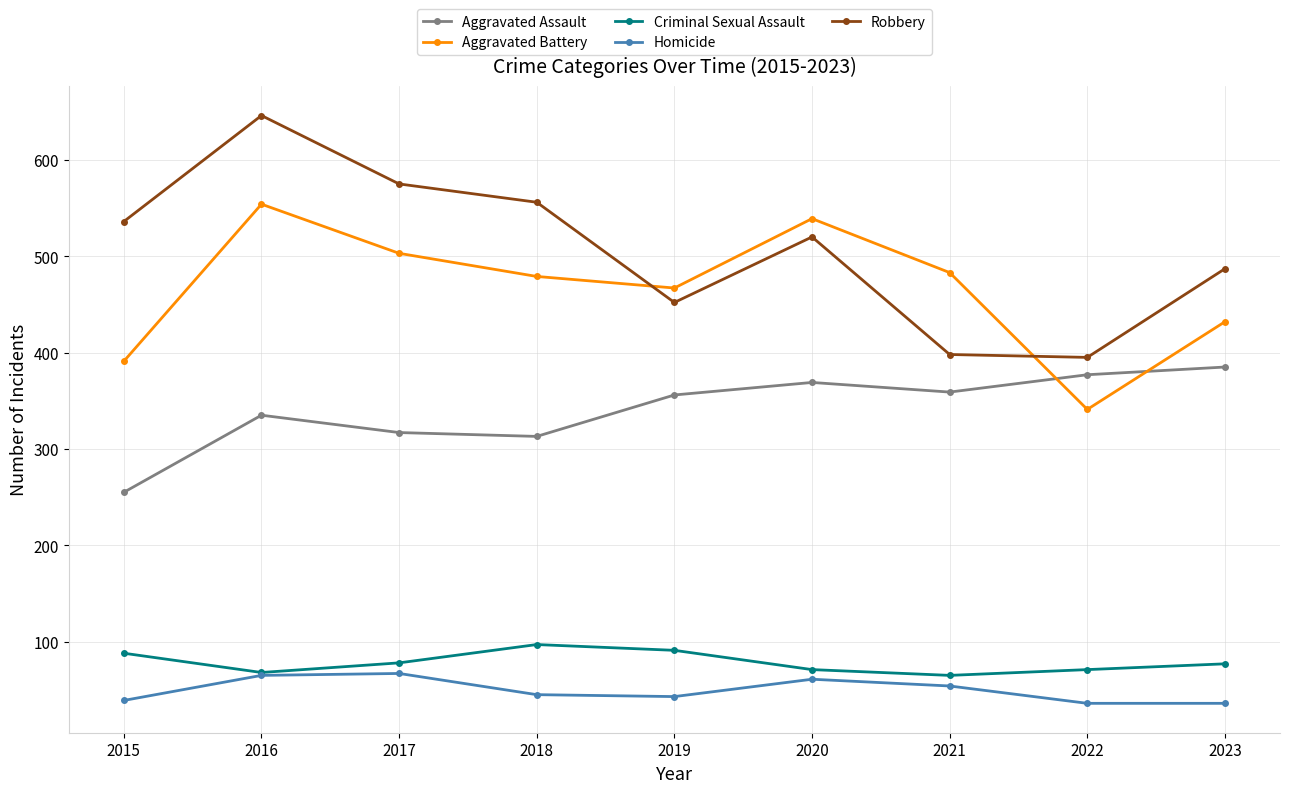

How many data points in Aggravated Battery are less than 479?

4